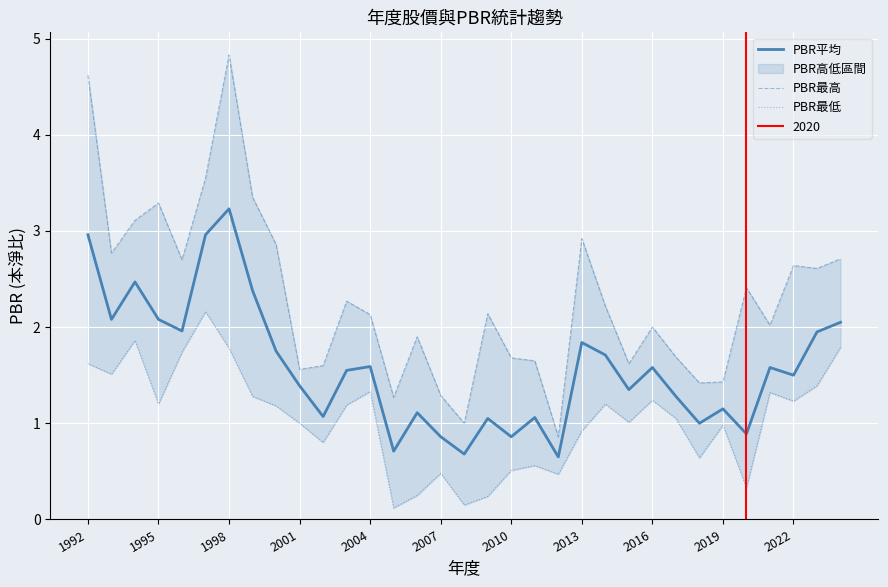

What is the difference between the PBR最高 values at 16 and 29?

1.0